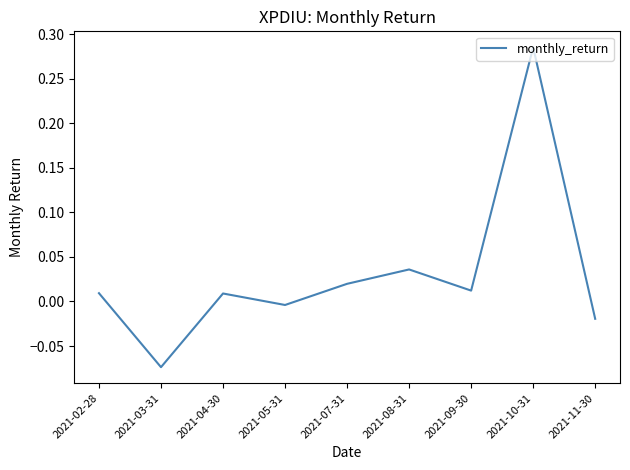

True or false: the data shows -0.0 at 2021-05-31.

True